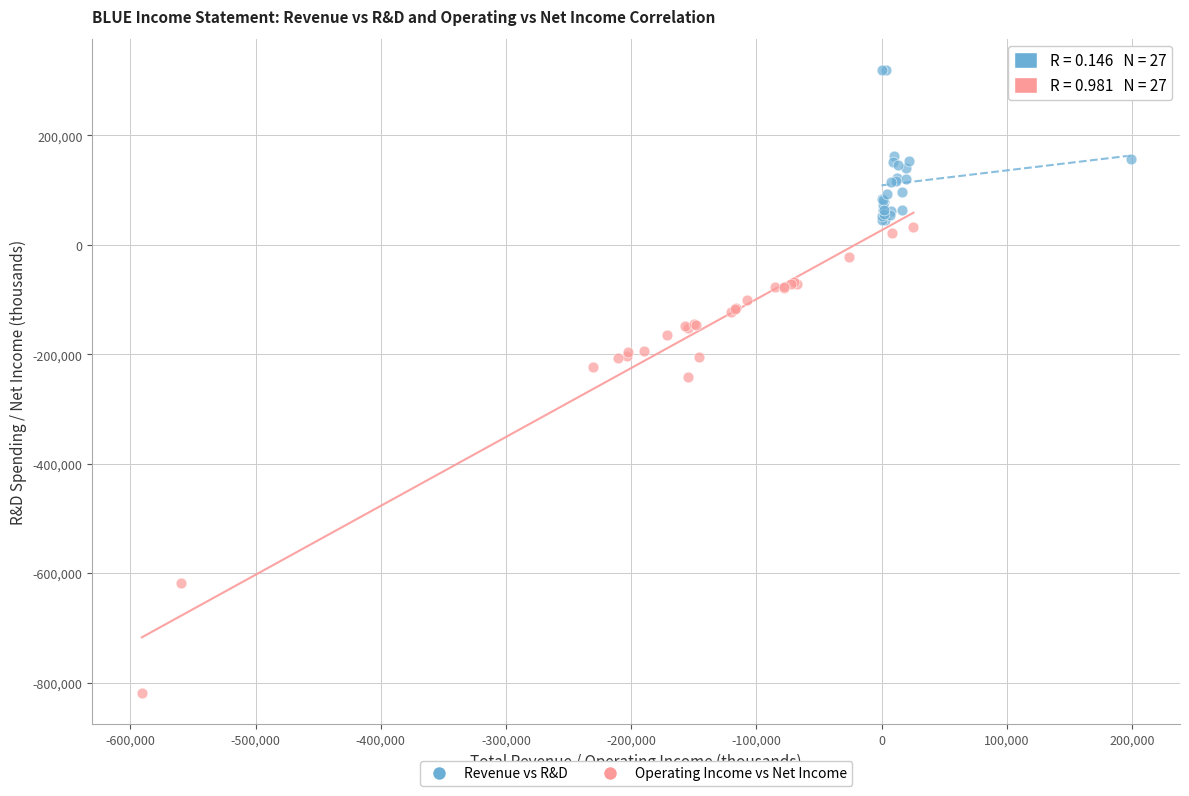

Which series contains the lowest Y value?

Operating Income vs Net Income